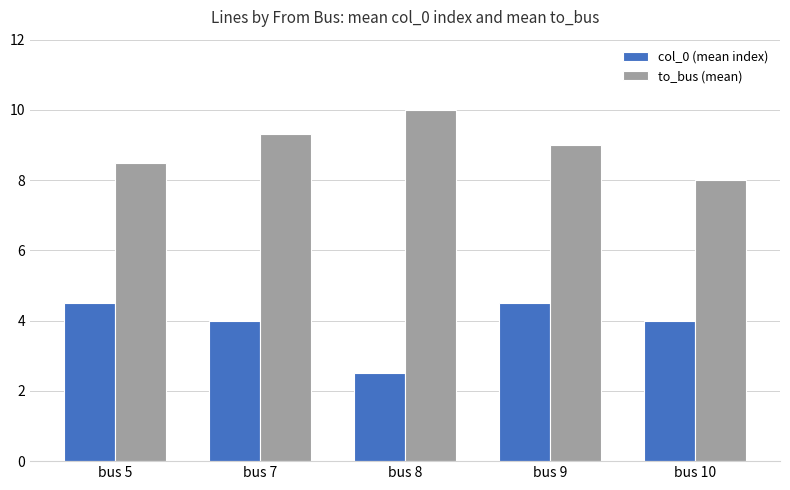

The value of col_0 (mean index) at bus 7 is 4.0. True or false?

True